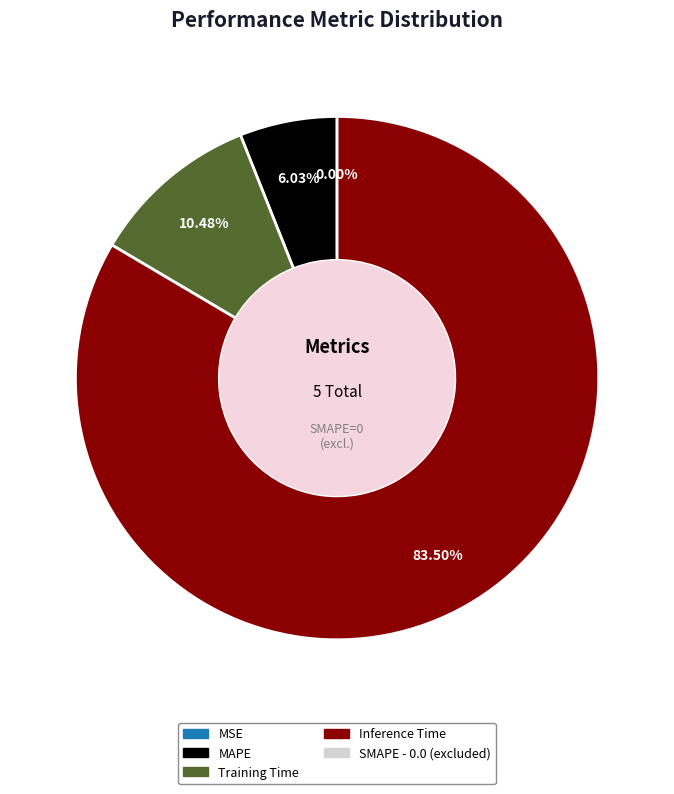

To the nearest percent, what percentage of the pie is MAPE?

6%